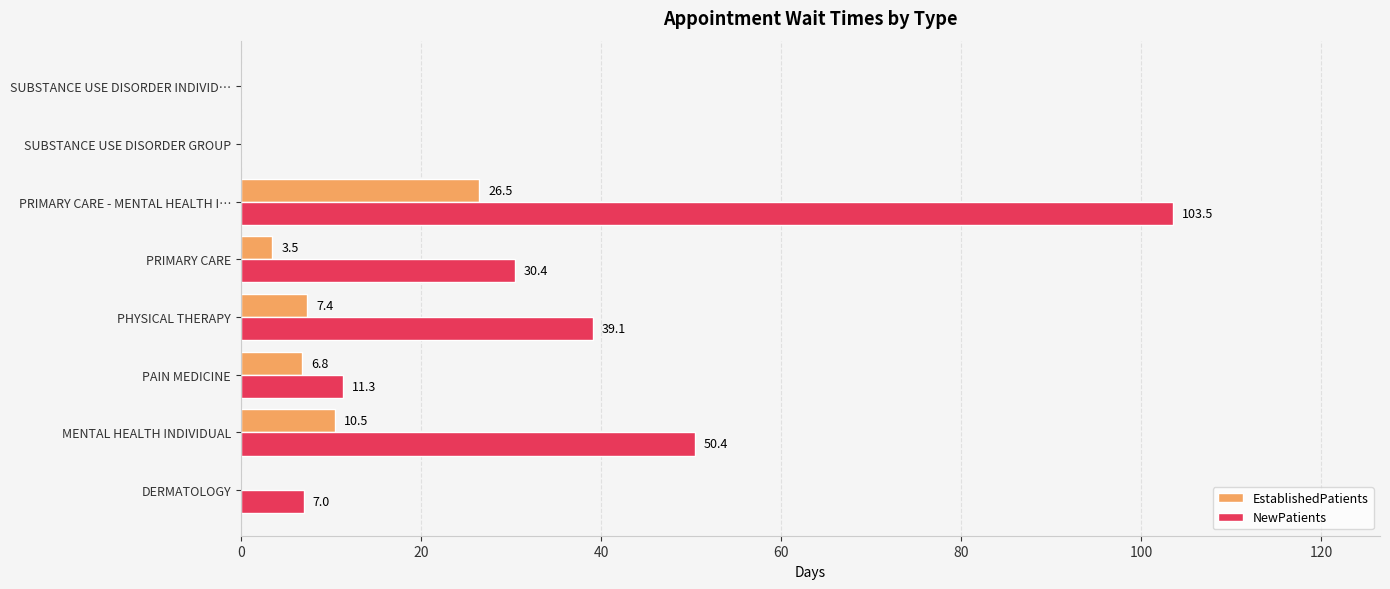

At which category is the sum across all series the highest?

PRIMARY CARE - MENTAL HEALTH I…